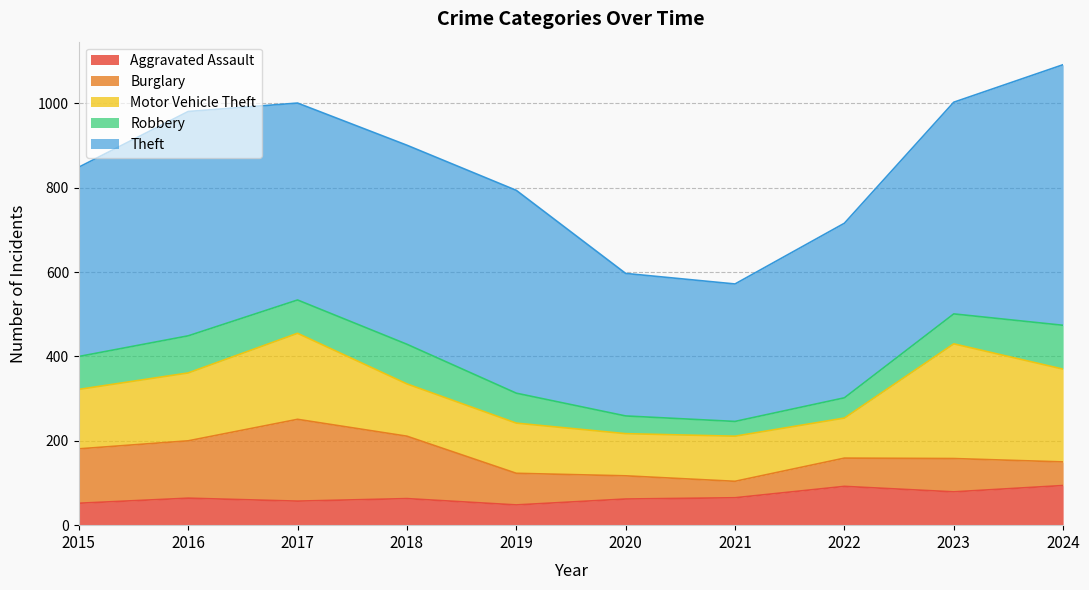

What is the difference between the highest and lowest values at 2019?

433